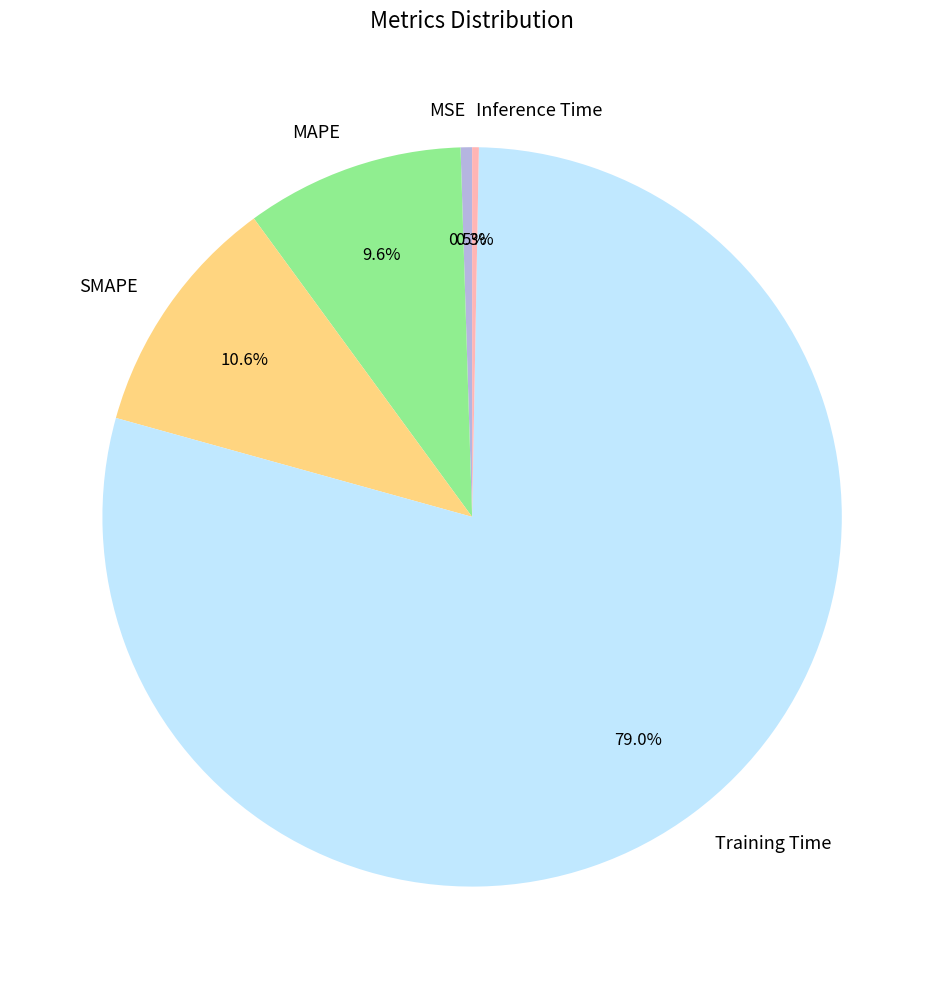

Which slice is the largest?

Training Time